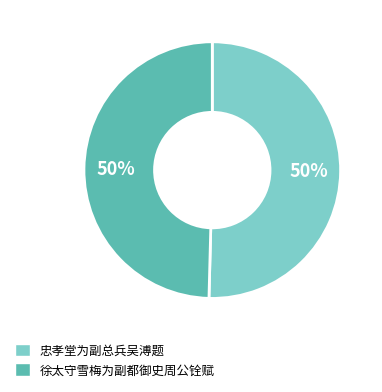

To the nearest percent, what is the average slice percentage?

50%